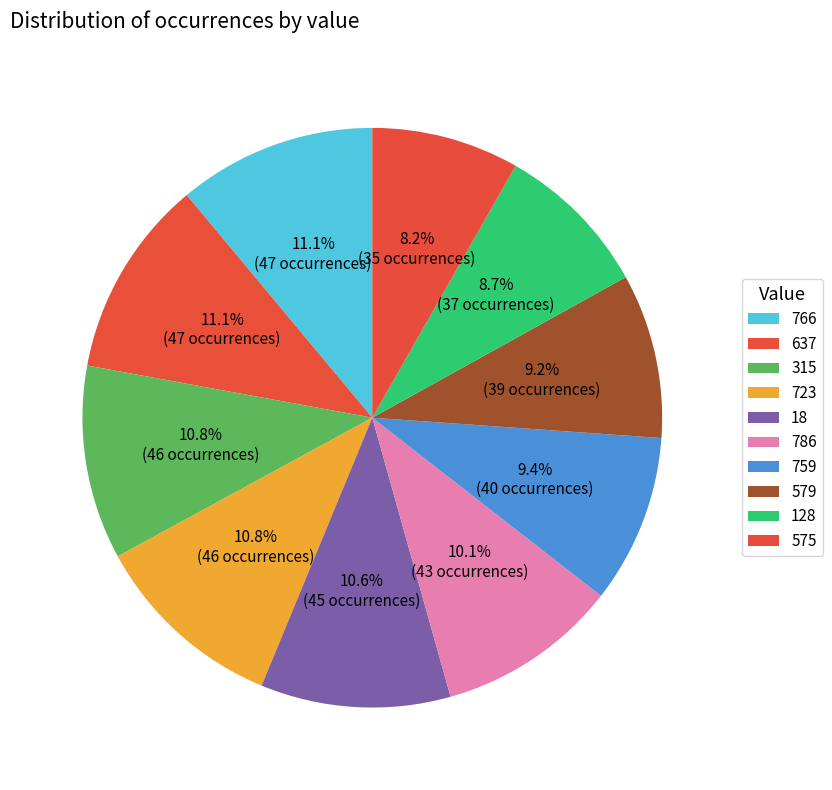

Does 575 account for over 50% of the chart?

No